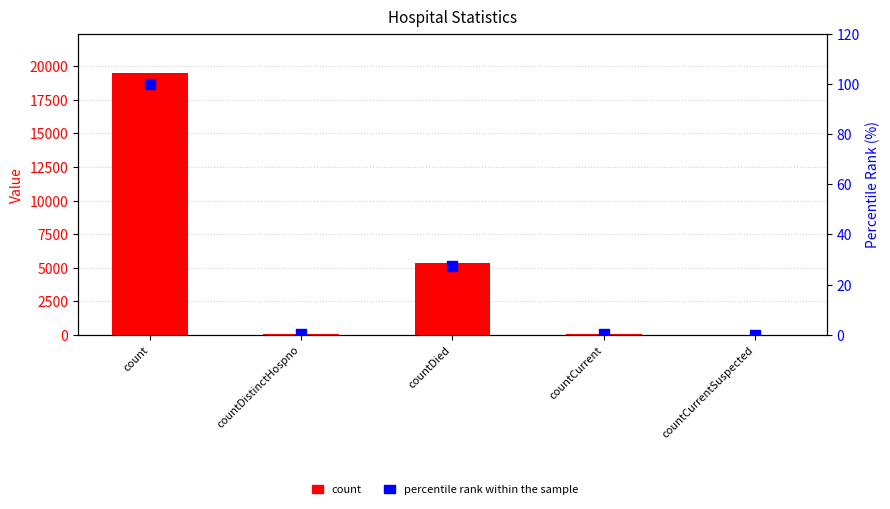

Which series reaches the minimum Y coordinate?

count